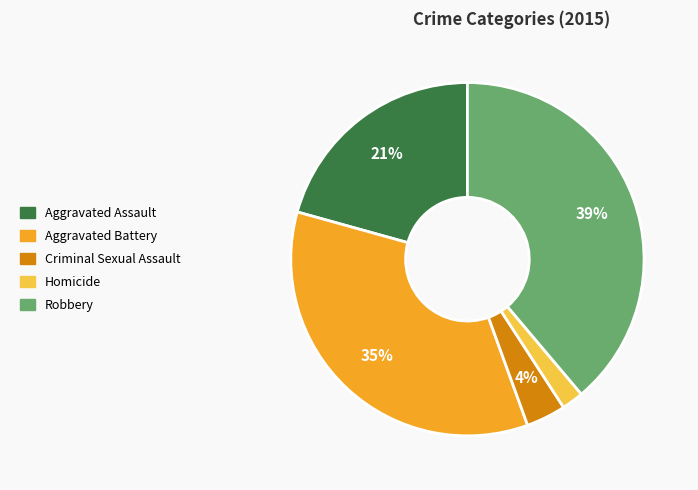

Which slice is the largest?

Robbery